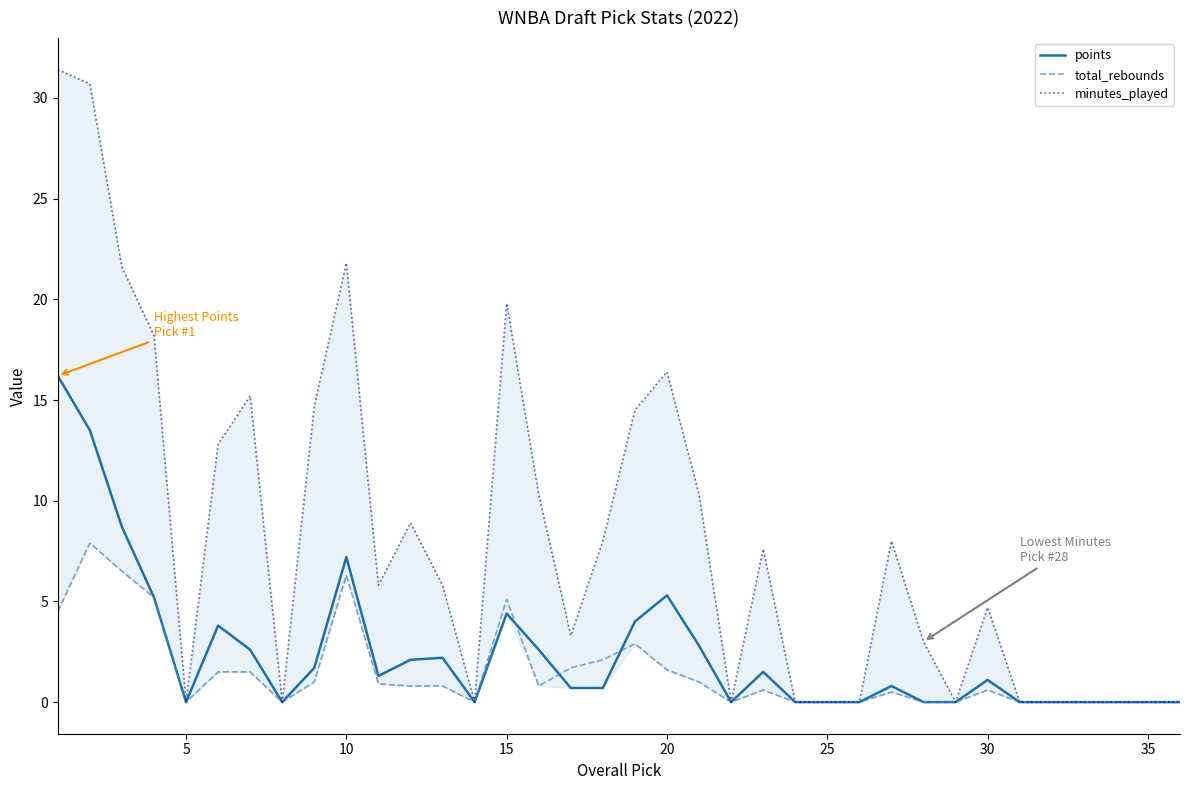

List the series in order of their peak value, highest first.

minutes_played, points, total_rebounds